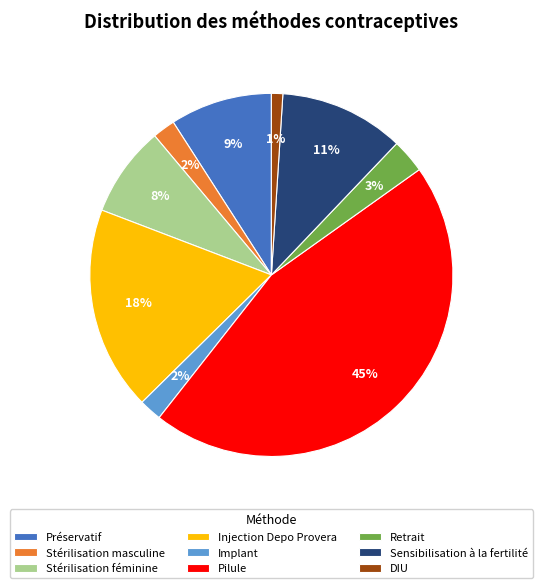

How many slices are in this pie chart?

9